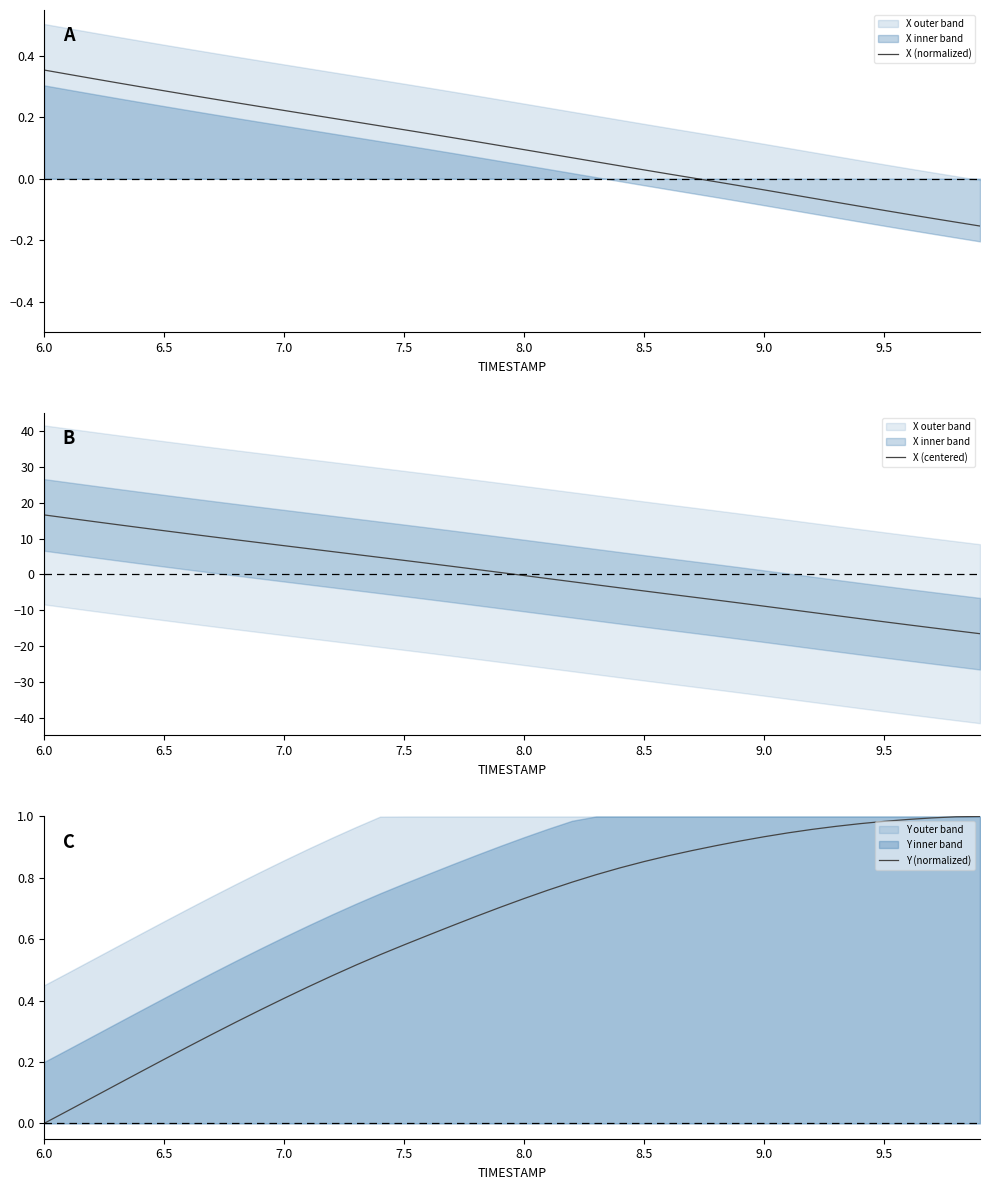

How many data points in X (normalized) are above 0?

28